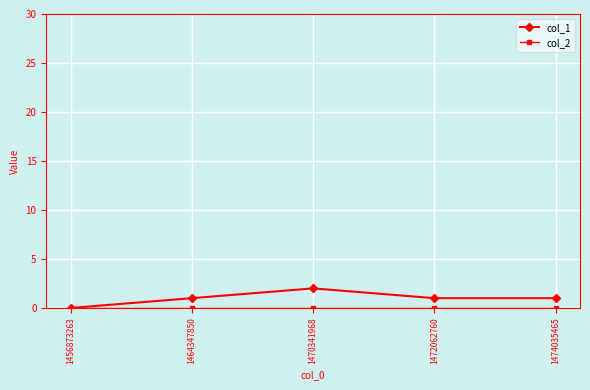

What is the difference between the highest and lowest values at 1470341968?

2